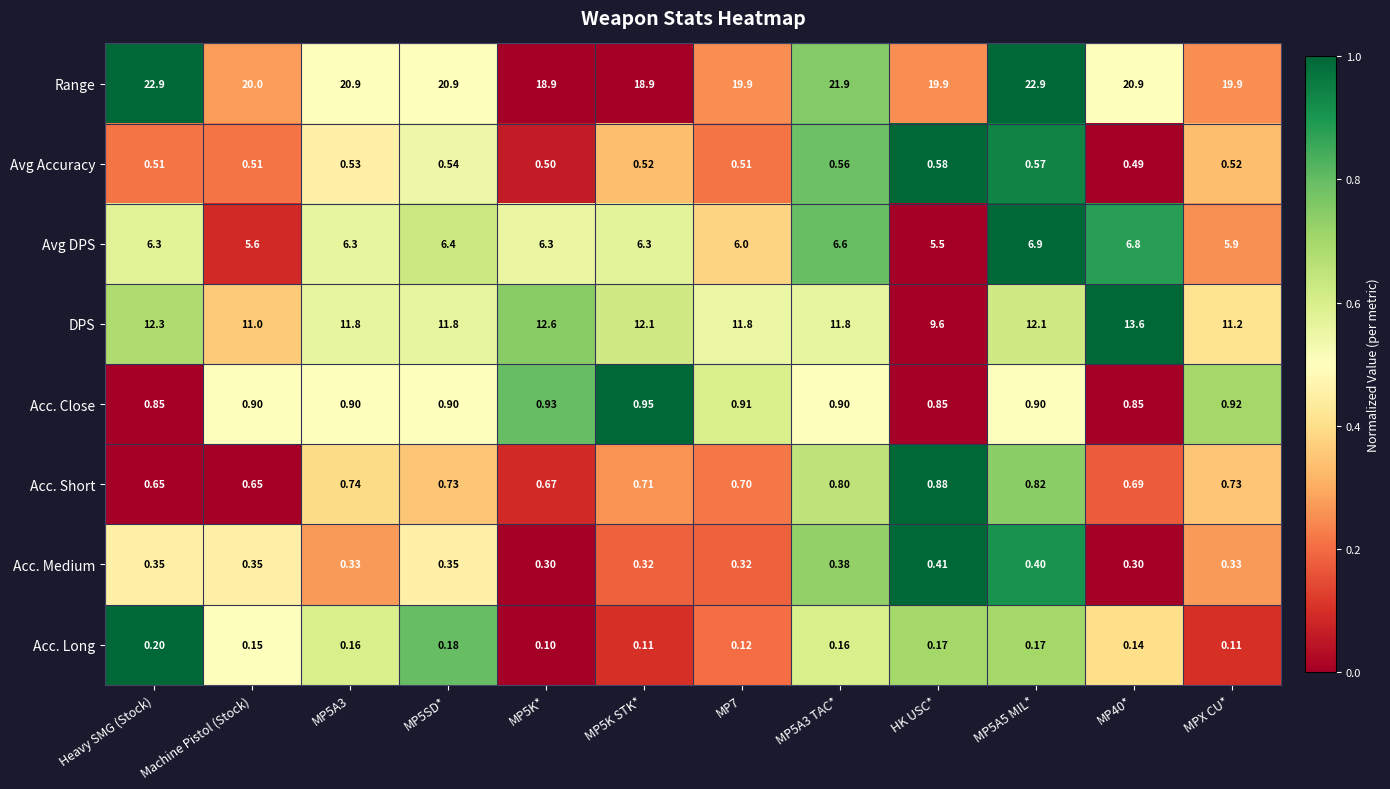

Rank the series at MP5K STK* from lowest to highest value.

Acc. Long, Acc. Medium, Avg Accuracy, Acc. Short, Acc. Close, Avg DPS, DPS, Range